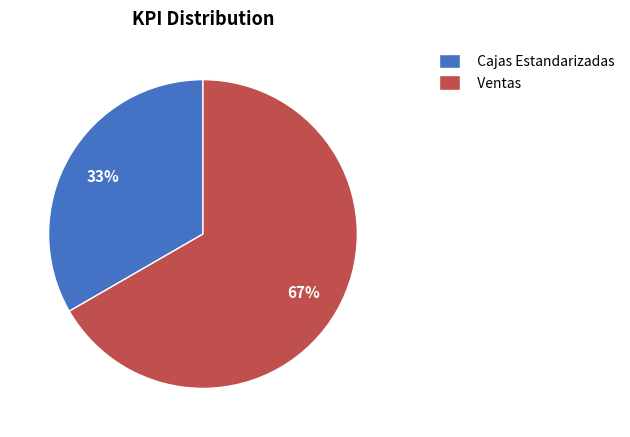

The Ventas slice represents 67% of the pie. True or false?

True